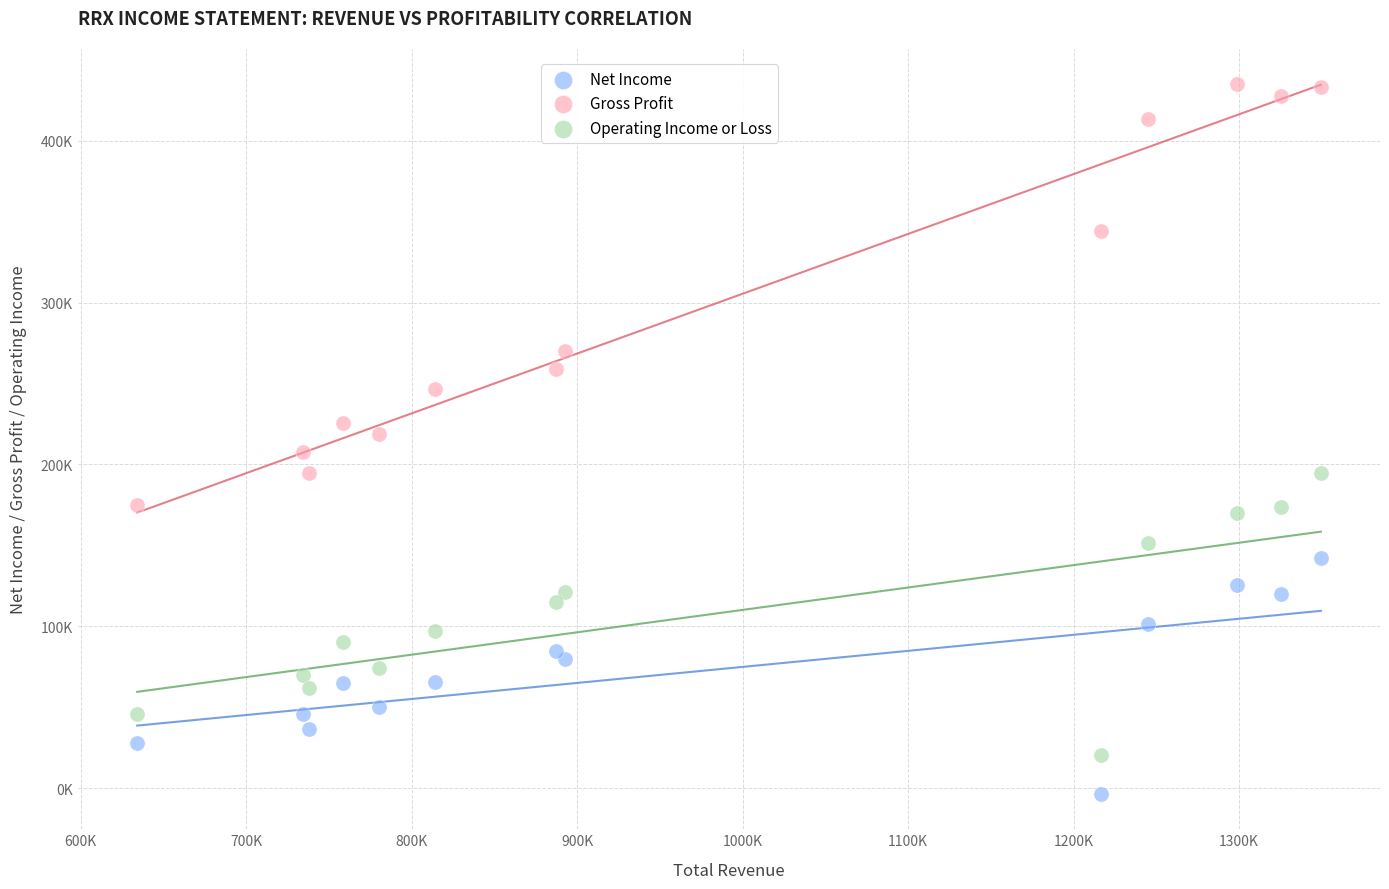

Which series reaches the minimum Y coordinate?

Net Income